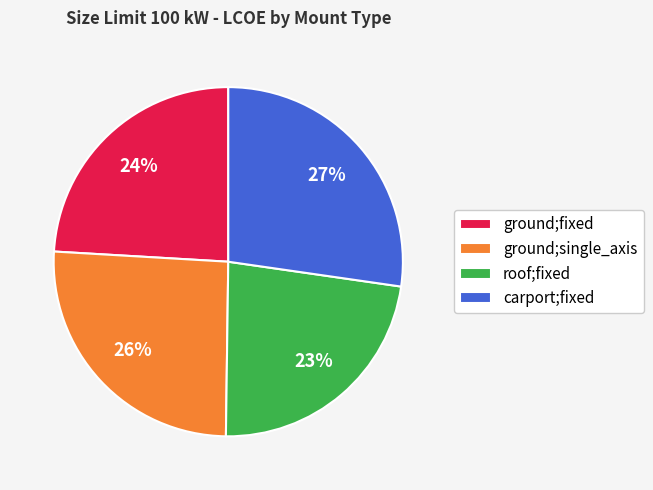

To the nearest percent, what is the combined percentage of roof;fixed and ground;single_axis?

49%